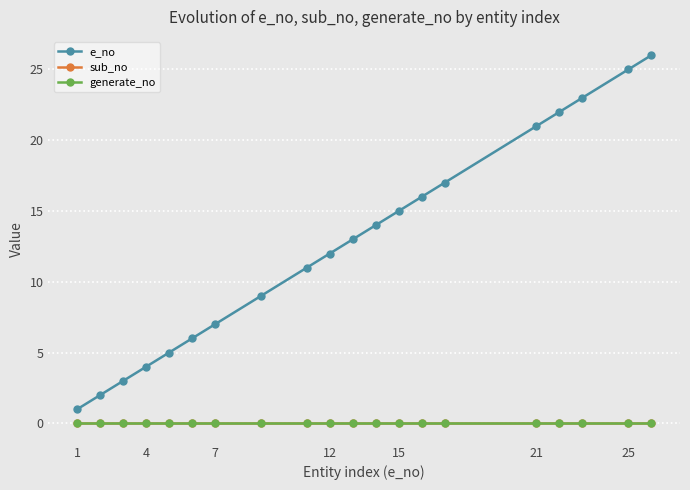

Is this an area chart (filled region under the line)?

No